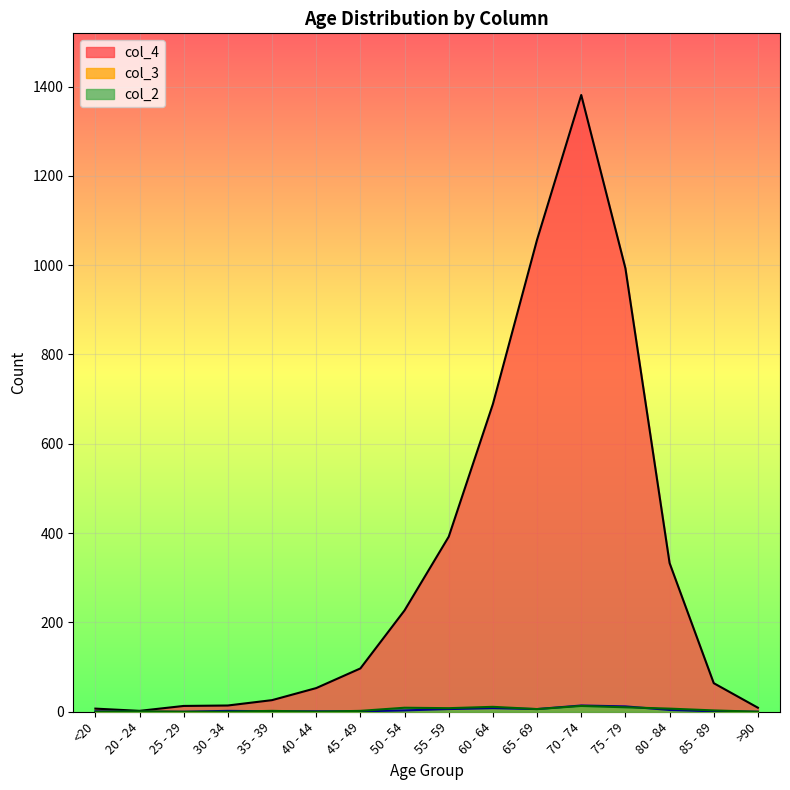

How many series are shown in this chart?

3